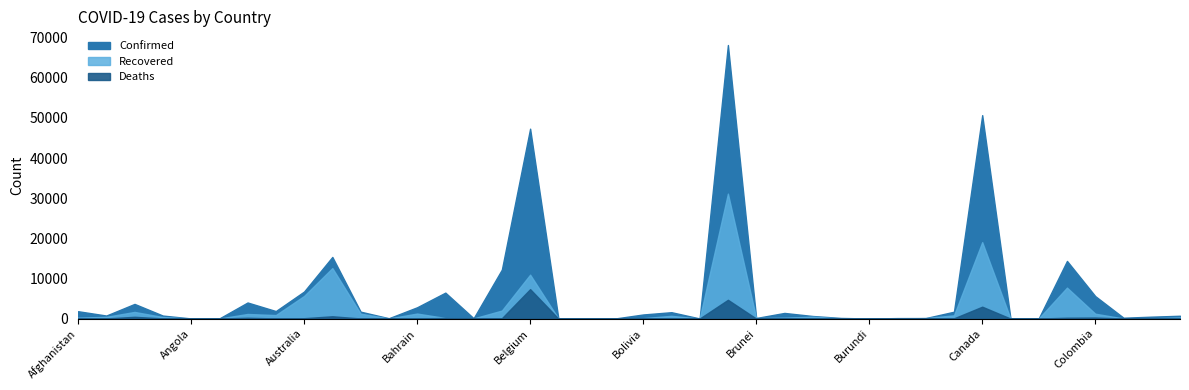

Which series has the largest total across all categories?

Confirmed